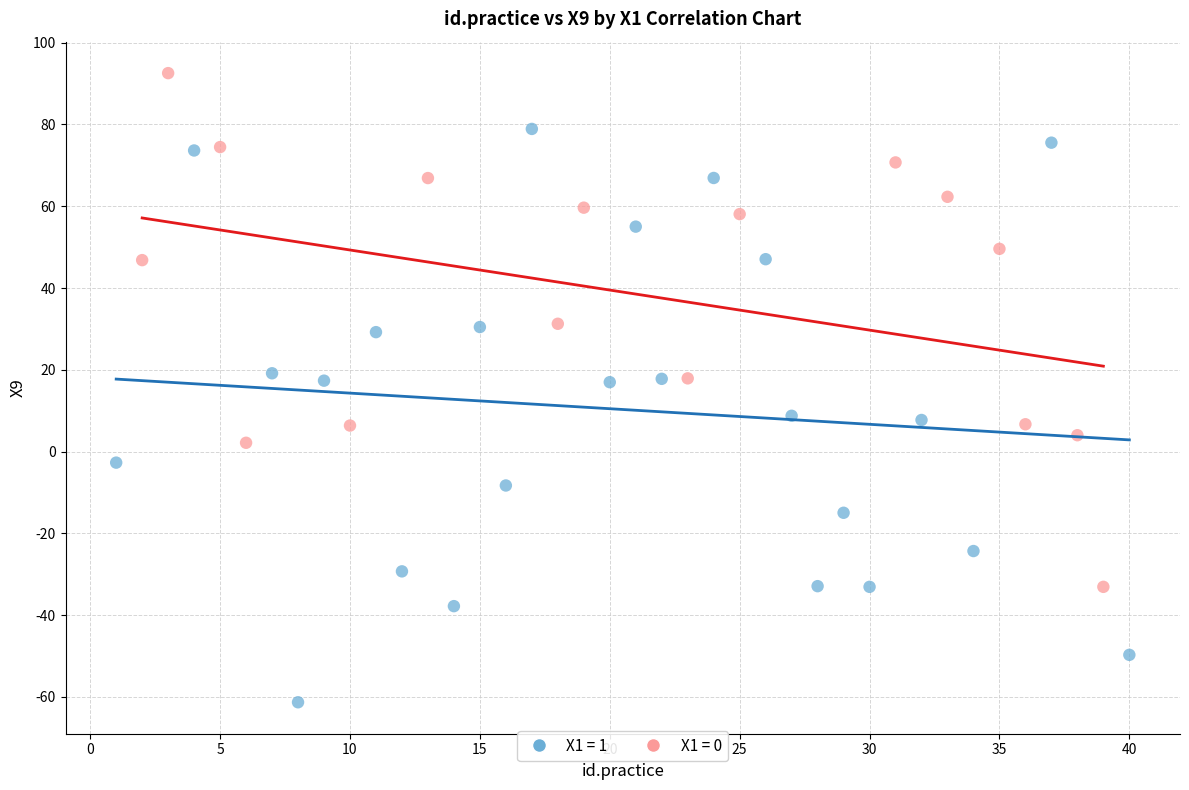

Which series has the largest Y range (max minus min)?

X1 = 1